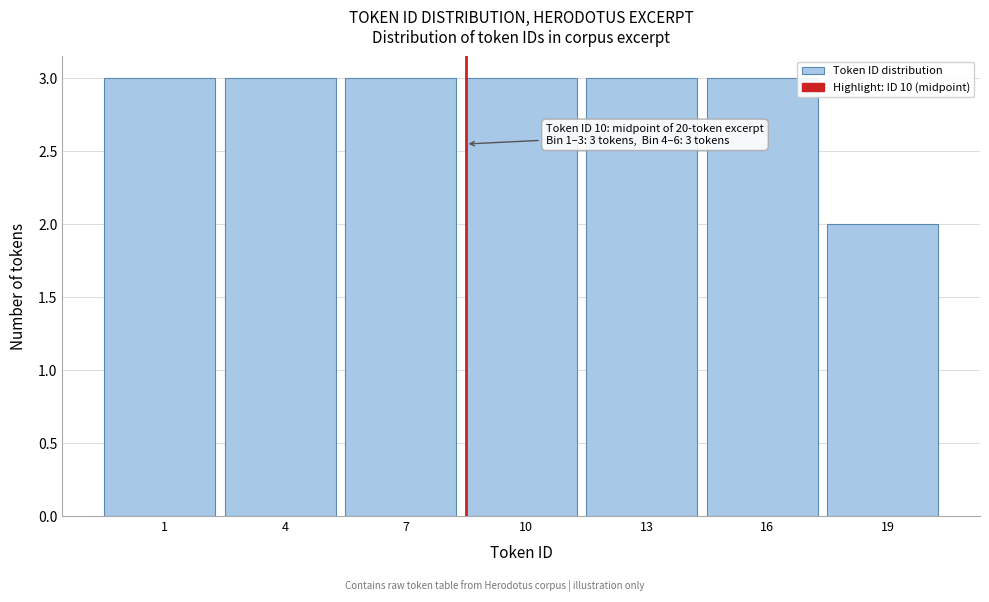

Reading left to right, extract all data points from this chart.

1=3	4=3	7=3	10=3	13=3	16=3	19=2